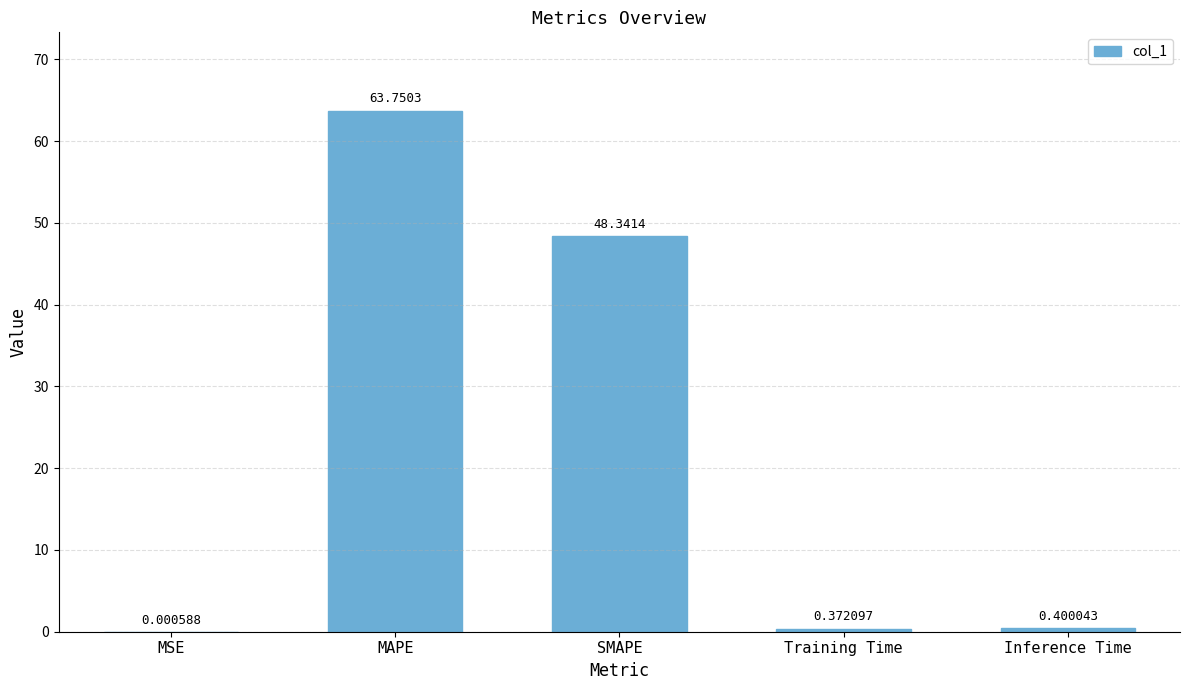

True or false: the data shows 72.0 at SMAPE.

False